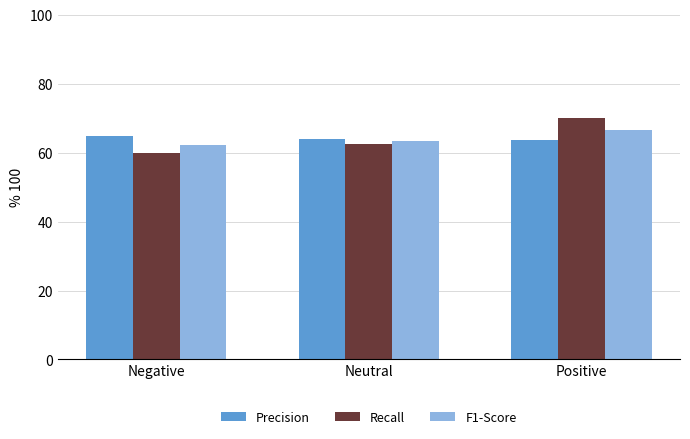

What is the label of the 3rd bar from the left?

Positive